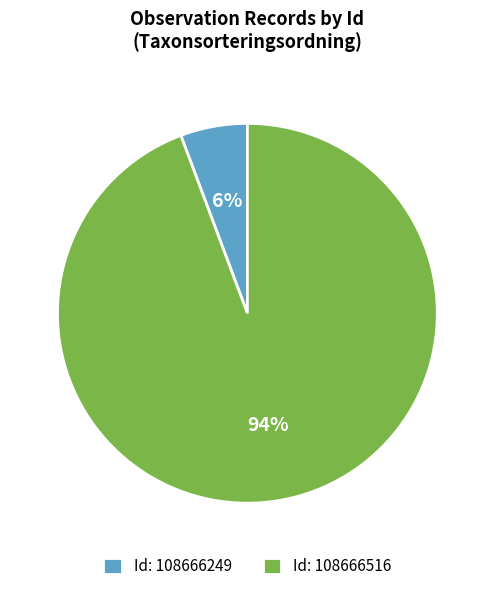

To the nearest percent, what percentage of the pie is Id: 108666249?

6%